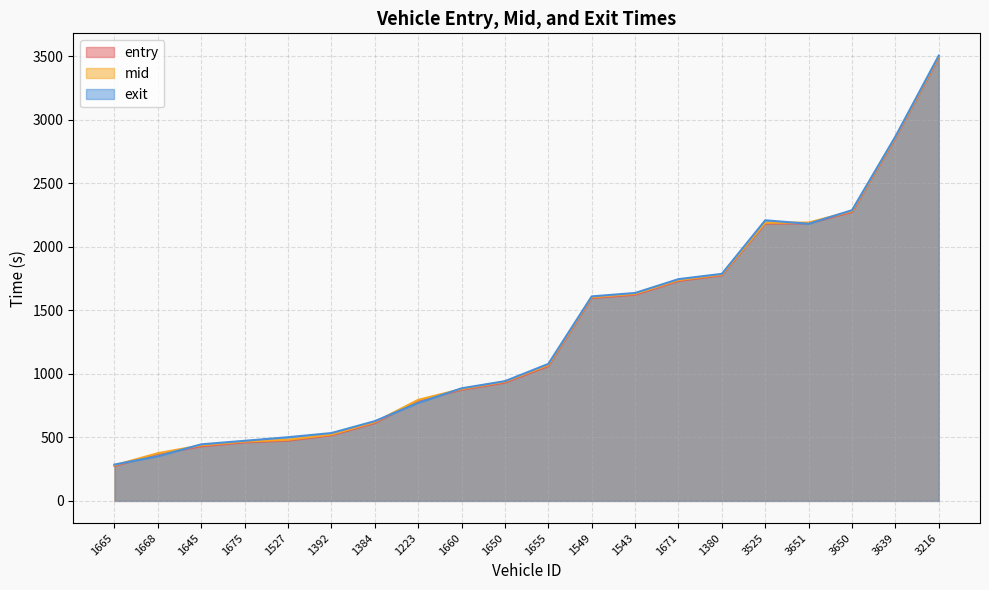

Which has a higher value, 1645 or 1655?

1655